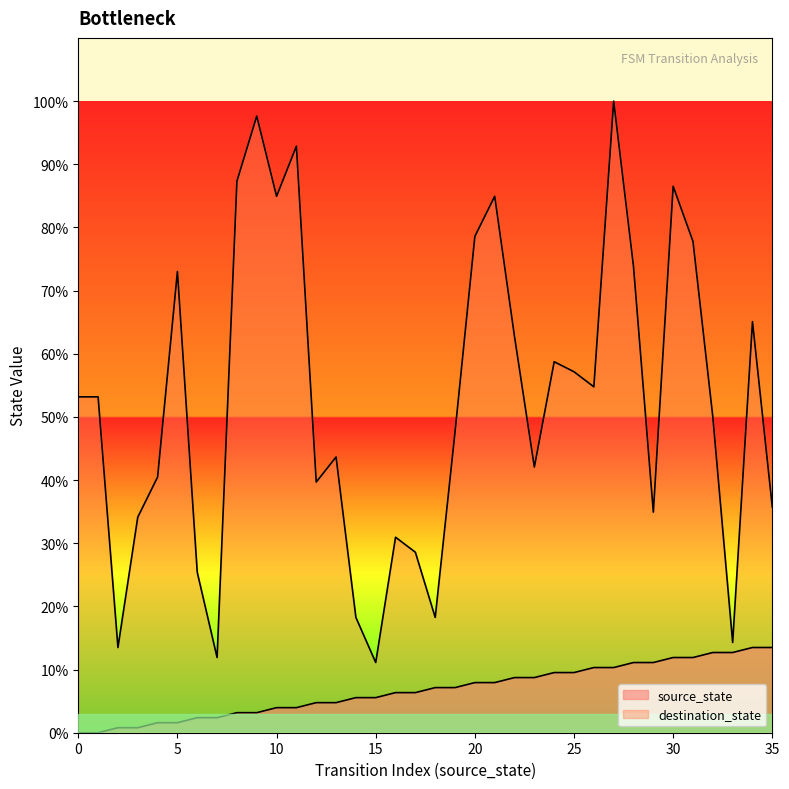

Where does the destination_state series first go above 67?

5